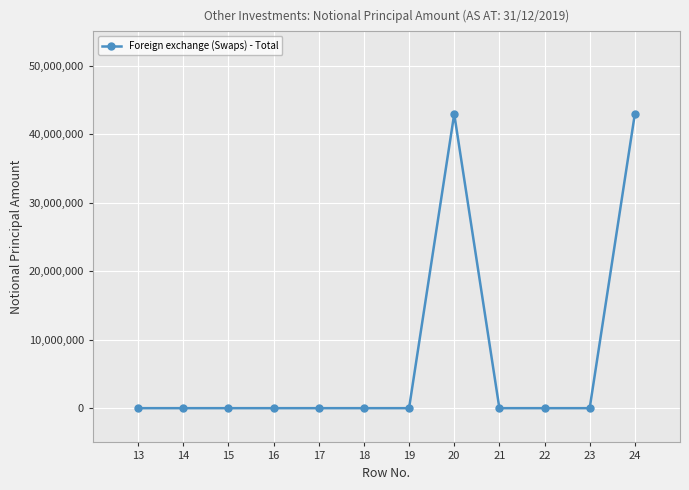

What is the sum of the values at 17 and 20?

42947863